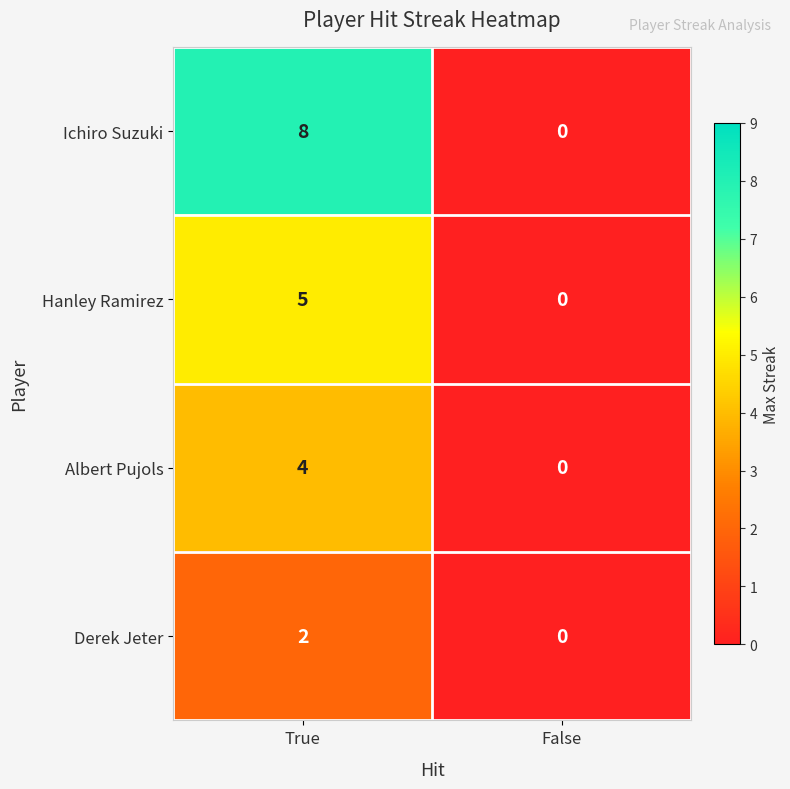

Which series changed the most between True and False?

Ichiro Suzuki